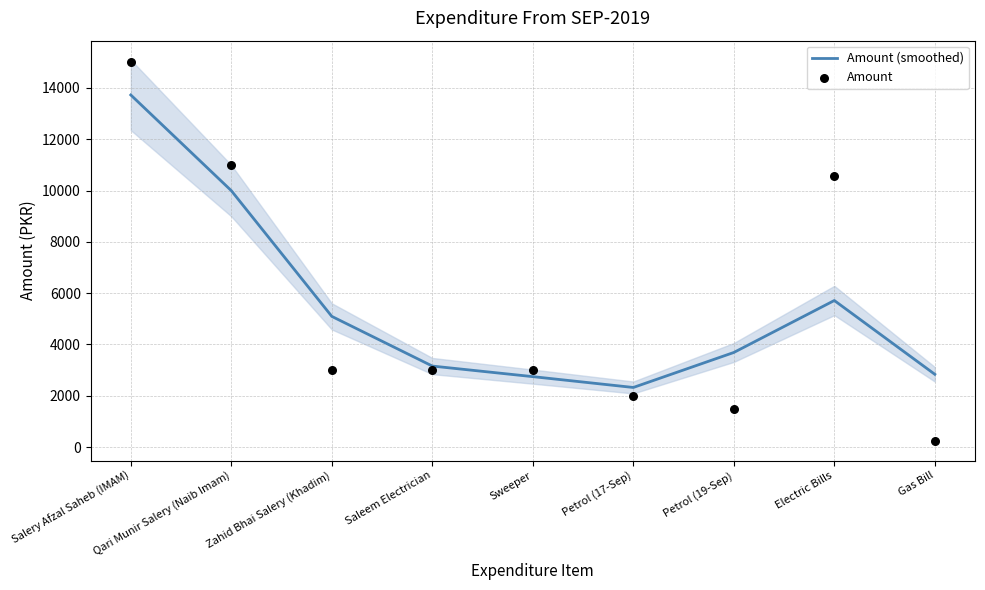

What is the total value across all series at Gas Bill?

3056.7